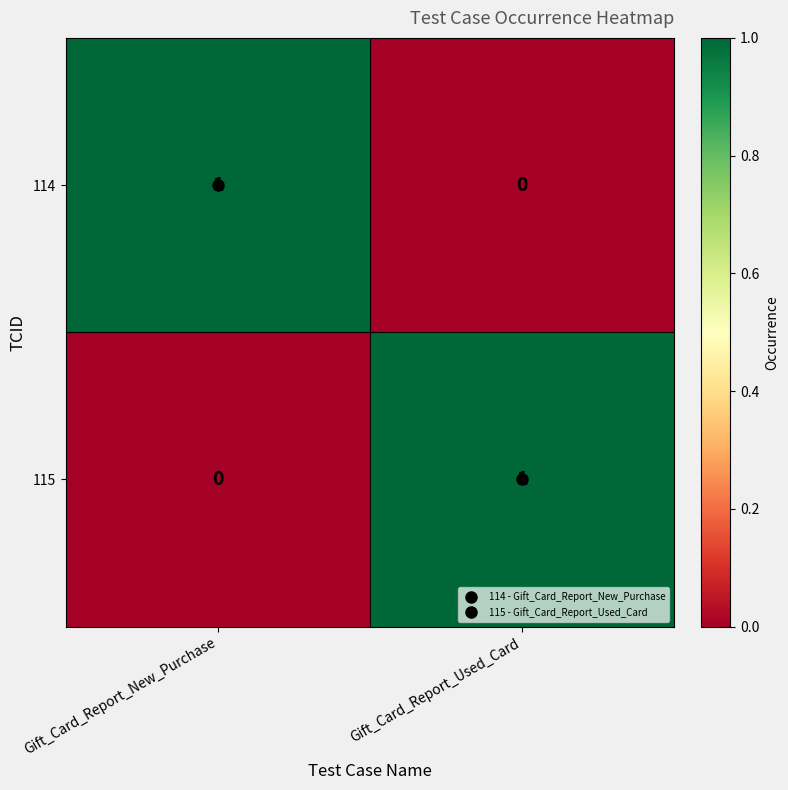

At which label is 115 closest to 0?

Gift_Card_Report_New_Purchase